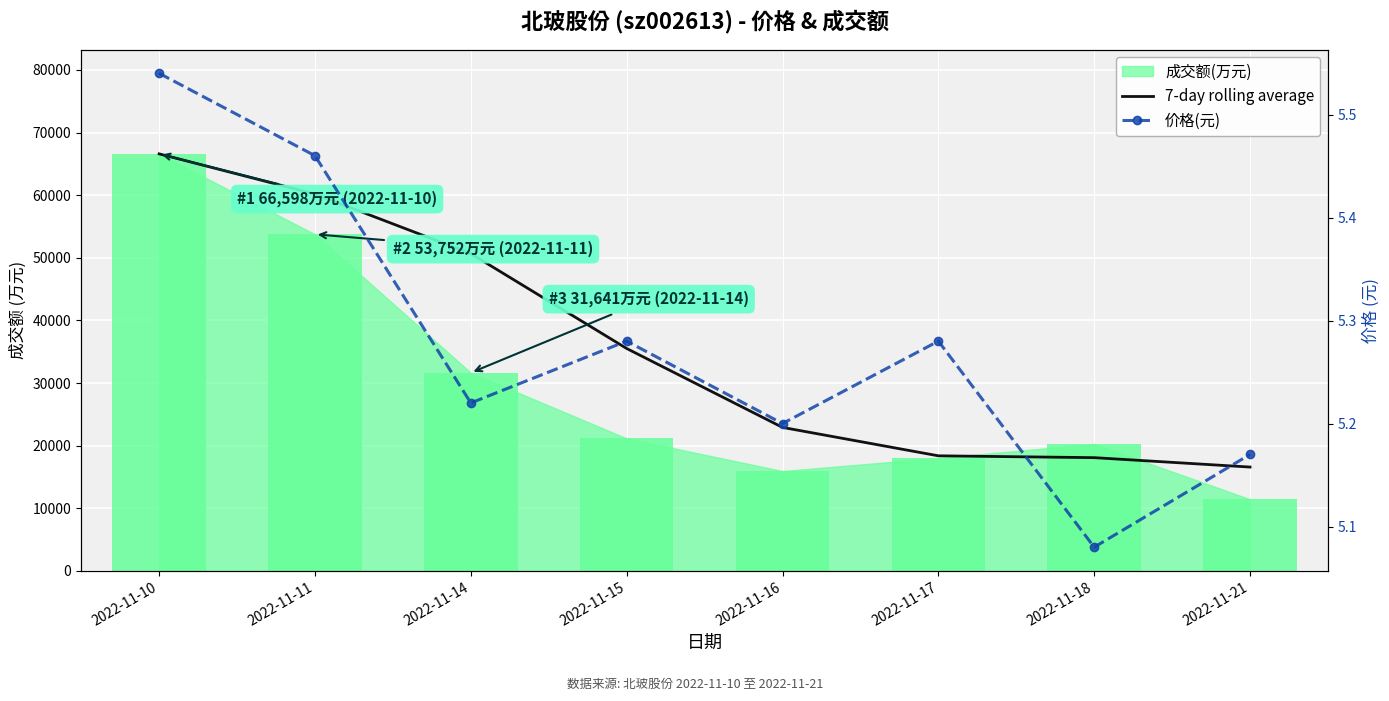

What is the difference between the 价格(元) values at 2022-11-21 and 2022-11-11?

0.3